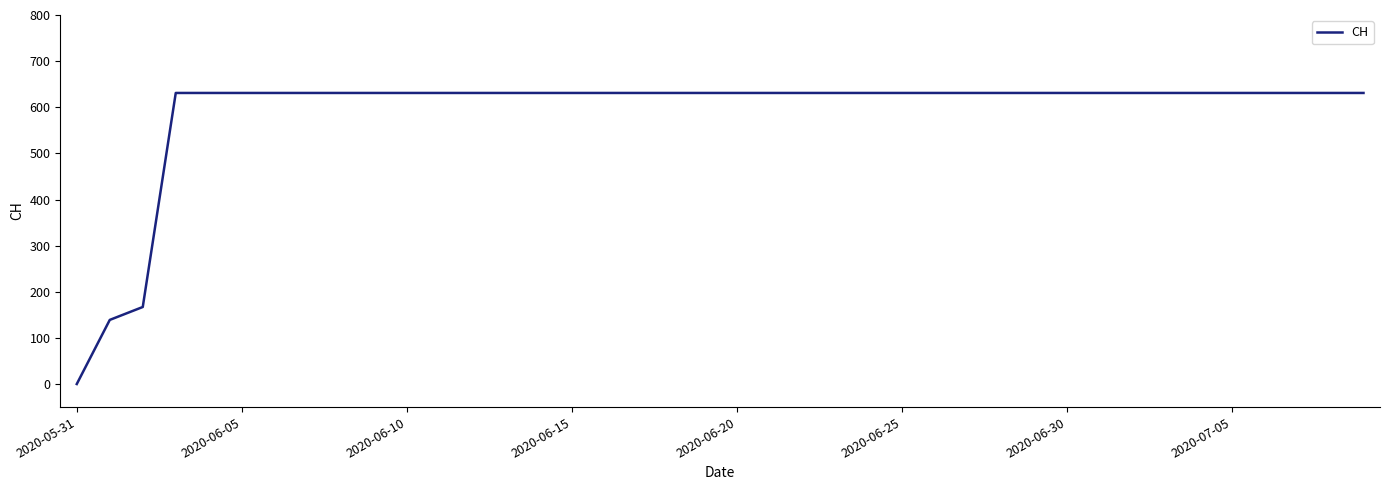

How many series are shown in this chart?

1